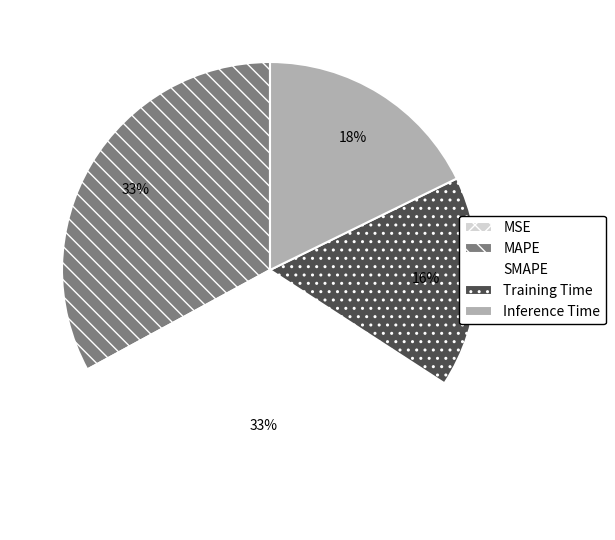

The Training Time slice represents 8% of the pie. True or false?

False